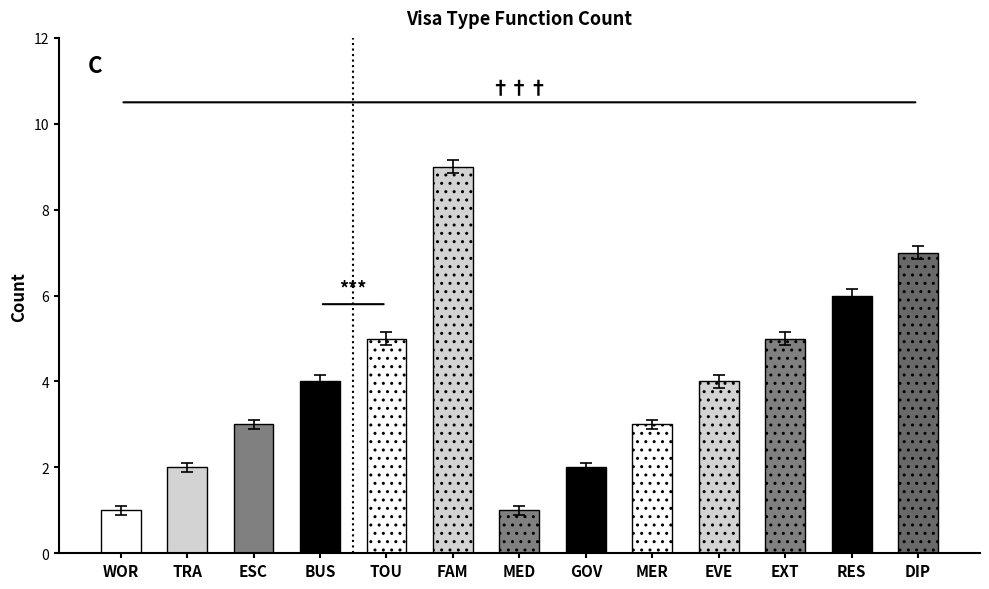

The chart shows a value of 1 at MED. True or false?

True